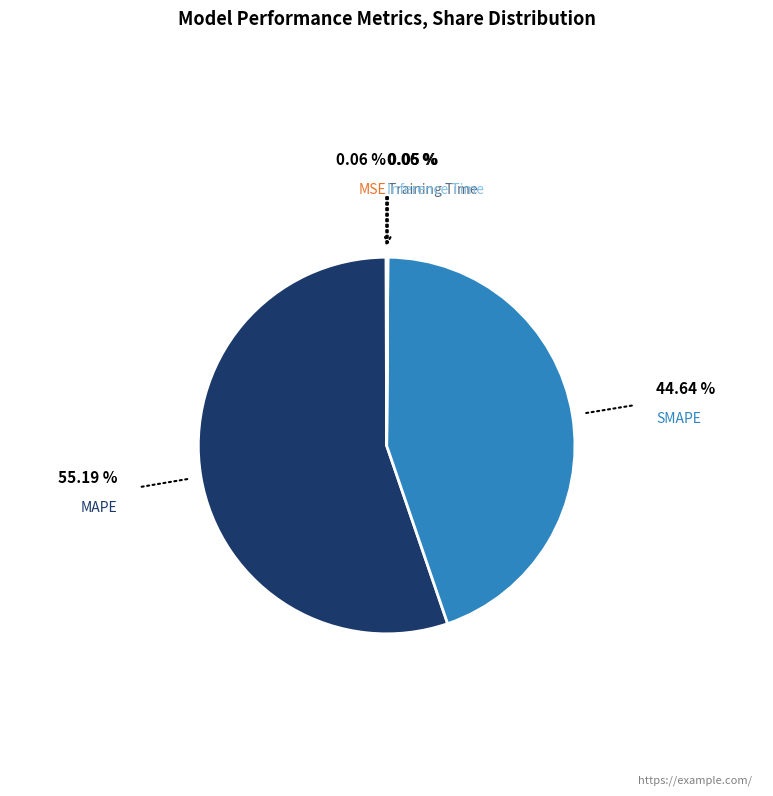

Does any single category account for the majority?

Yes